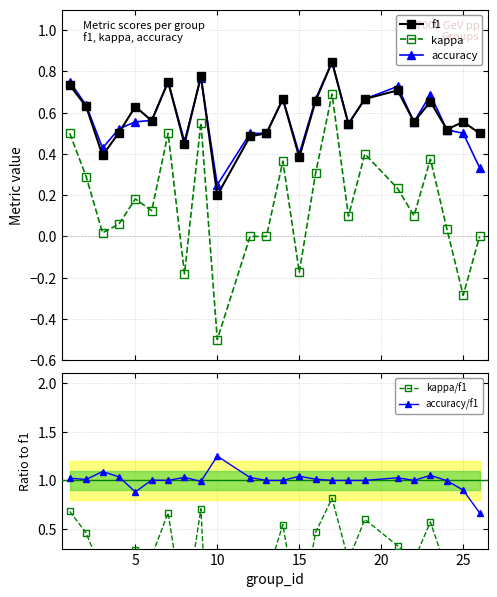

How many interior local peaks does the kappa series have?

7